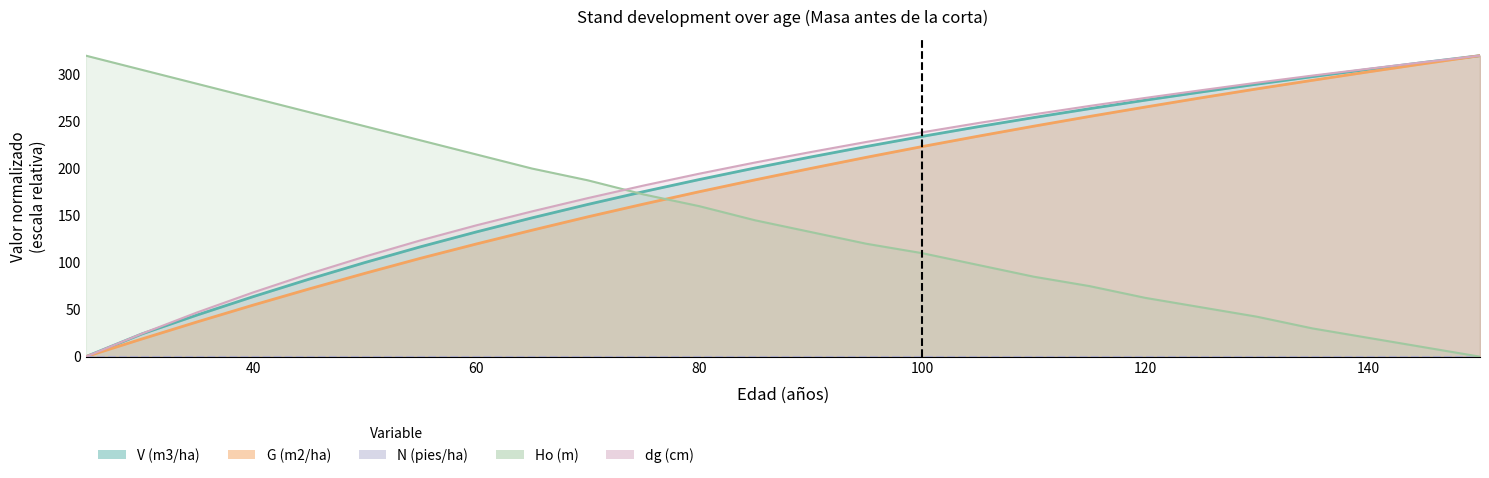

Reading right to left, transcribe all the data shown in this chart.

V (m3/ha): 150=320.0	145=312.8	140=305.4	135=297.7	130=289.7	125=281.3	120=272.7	115=263.6	110=254.2	105=244.4	100=234.2	95=223.5	90=212.3	85=200.6	80=188.3	75=175.4	70=161.8	65=147.6	60=132.6	55=116.8	50=100.0	45=82.3	40=63.8	35=44.4	30=24.1	25=0.0
G (m2/ha): 150=320.0	145=311.5	140=302.8	135=293.8	130=284.7	125=275.2	120=265.4	115=255.4	110=245.0	105=234.4	100=223.4	95=212.0	90=200.1	85=188.0	80=175.3	75=162.2	70=148.6	65=134.4	60=119.8	55=104.6	50=88.5	45=71.9	40=54.8	35=37.1	30=18.7	25=0.0
Ho (m): 150=0.0	145=10.0	140=20.0	135=30.0	130=42.5	125=52.5	120=62.5	115=75.0	110=85.0	105=97.5	100=110.0	95=120.0	90=132.5	85=145.0	80=160.0	75=172.5	70=187.5	65=200.0	60=215.0	55=230.0	50=245.0	45=260.0	40=275.0	35=290.0	30=305.0	25=320.0
dg (cm): 150=320.0	145=313.1	140=306.1	135=298.8	130=291.2	125=283.2	120=275.1	115=266.5	110=257.6	105=248.4	100=238.5	95=228.3	90=217.5	85=206.4	80=194.5	75=181.9	70=168.5	65=154.4	60=139.6	55=123.6	50=106.4	45=88.0	40=68.3	35=47.1	30=24.3	25=0.0